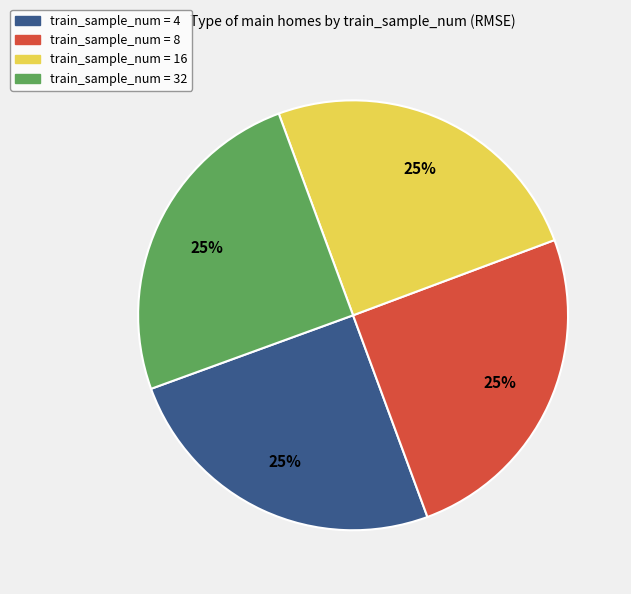

How many segments does this pie chart have?

4